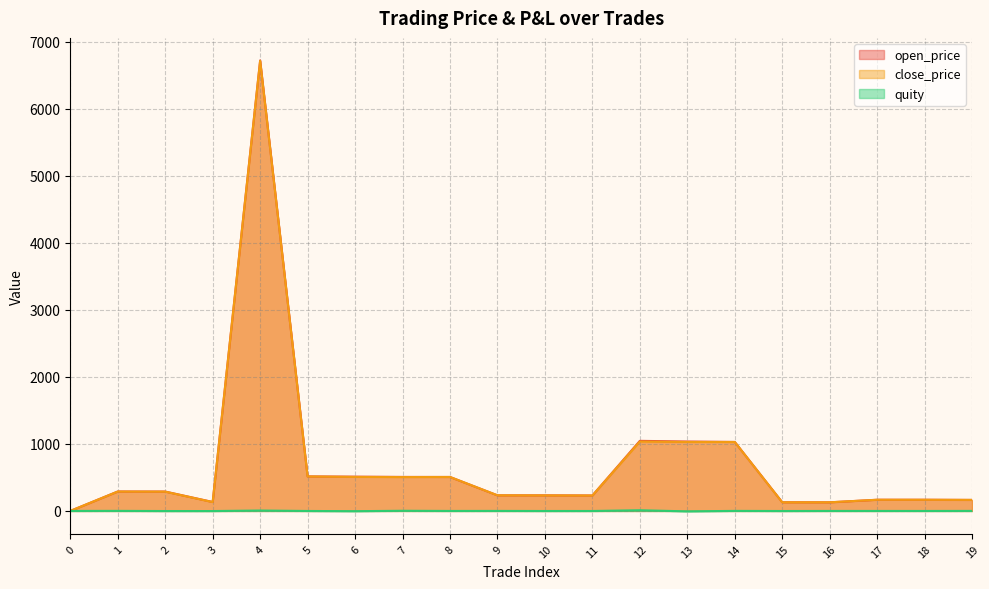

At which label is close_price closest to 3357?

12